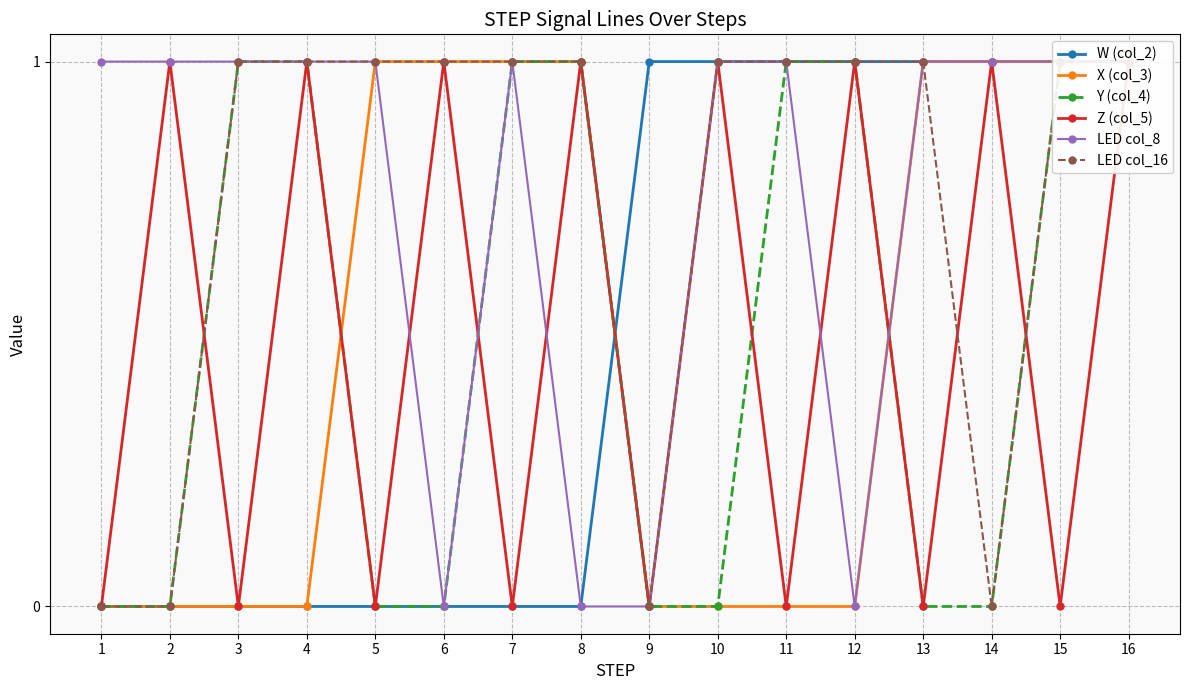

At how many categories does at least one series exceed 0?

16